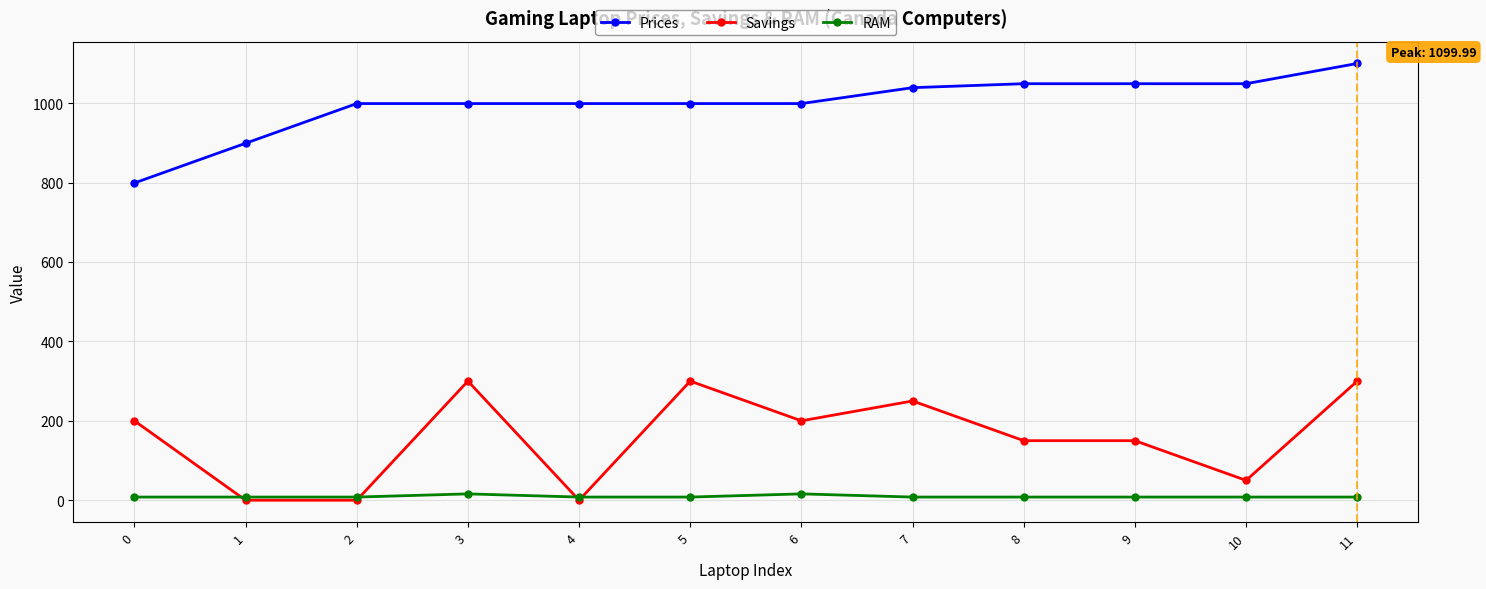

What are all the series names shown in the legend?

Prices, Savings, RAM